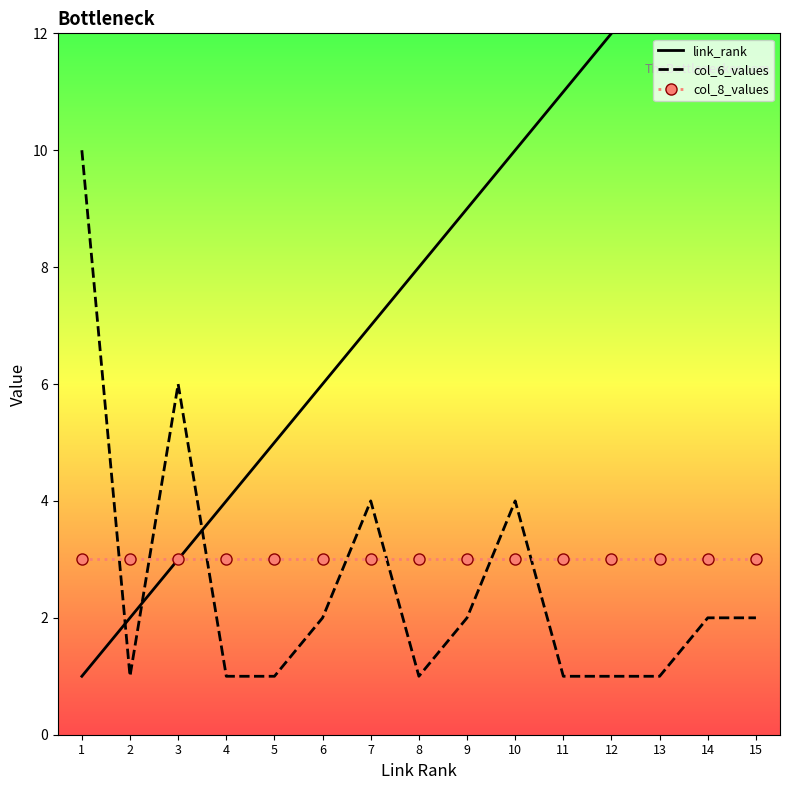

Rank the series by their maximum value, from highest to lowest.

link_rank, col_6_values, col_8_values